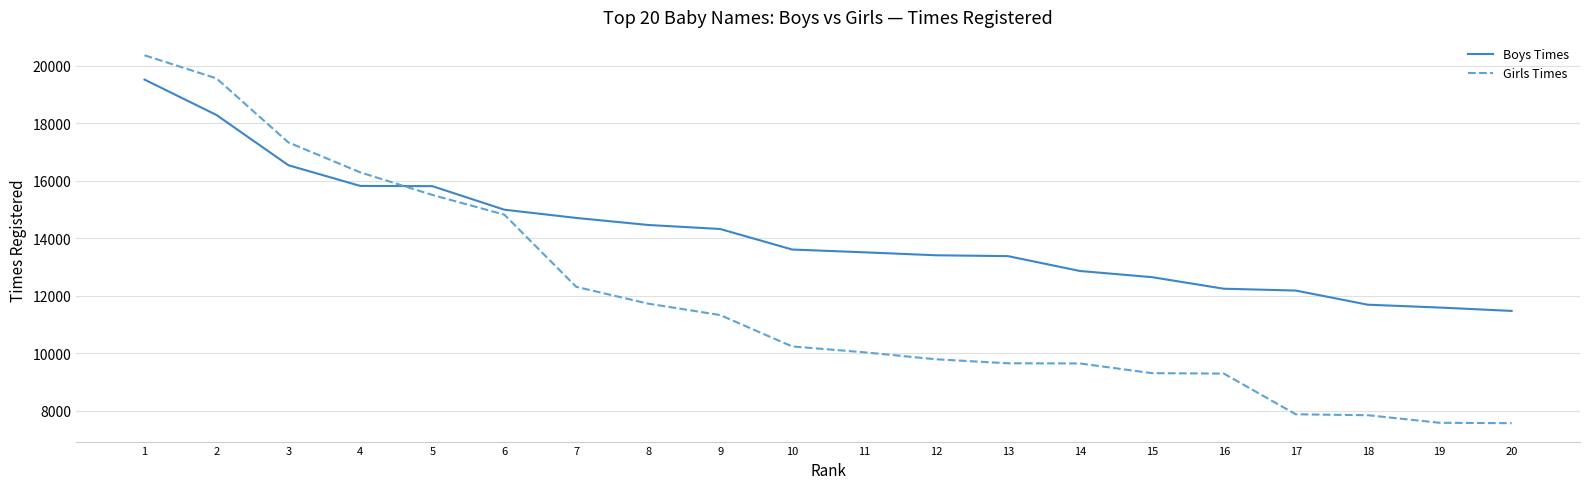

What is the difference between the highest and lowest values at 4?

470